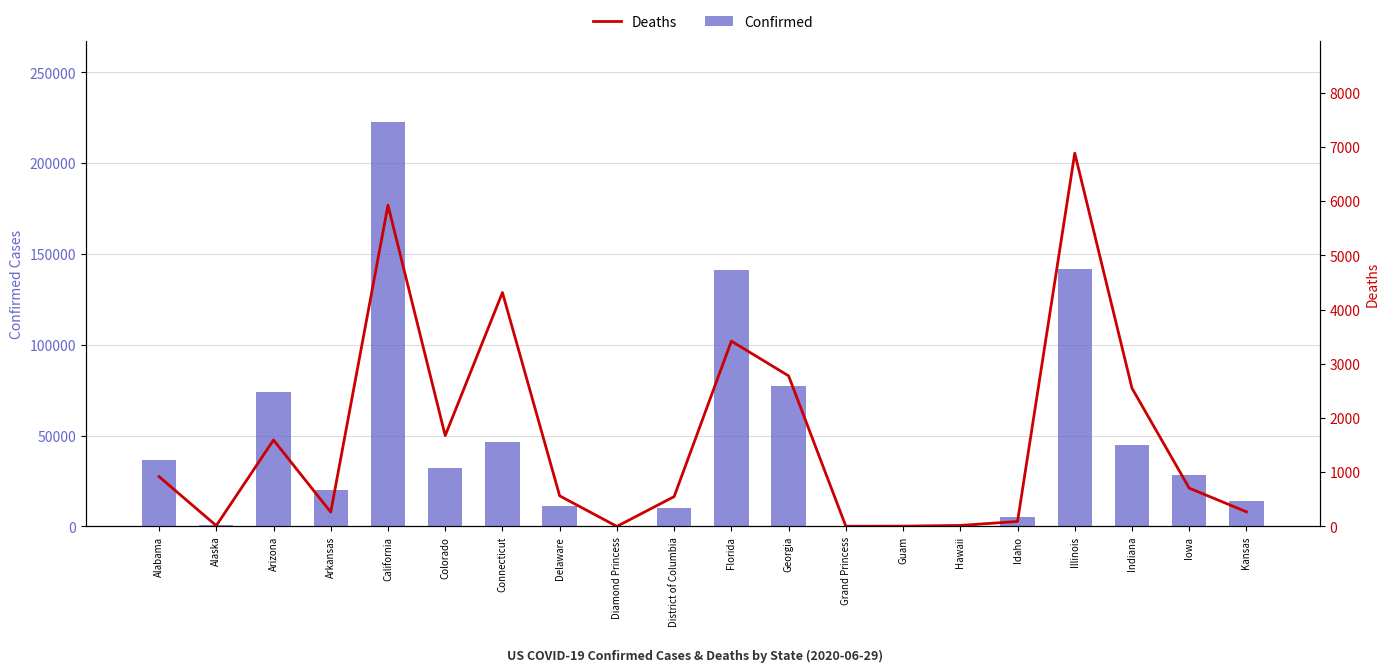

At which category is the sum across all series the highest?

California